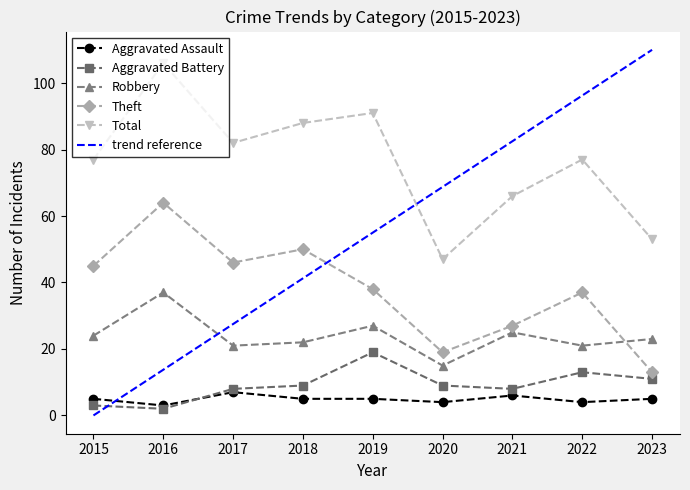

What is the value of the Robbery point at the 2nd from the left?

37